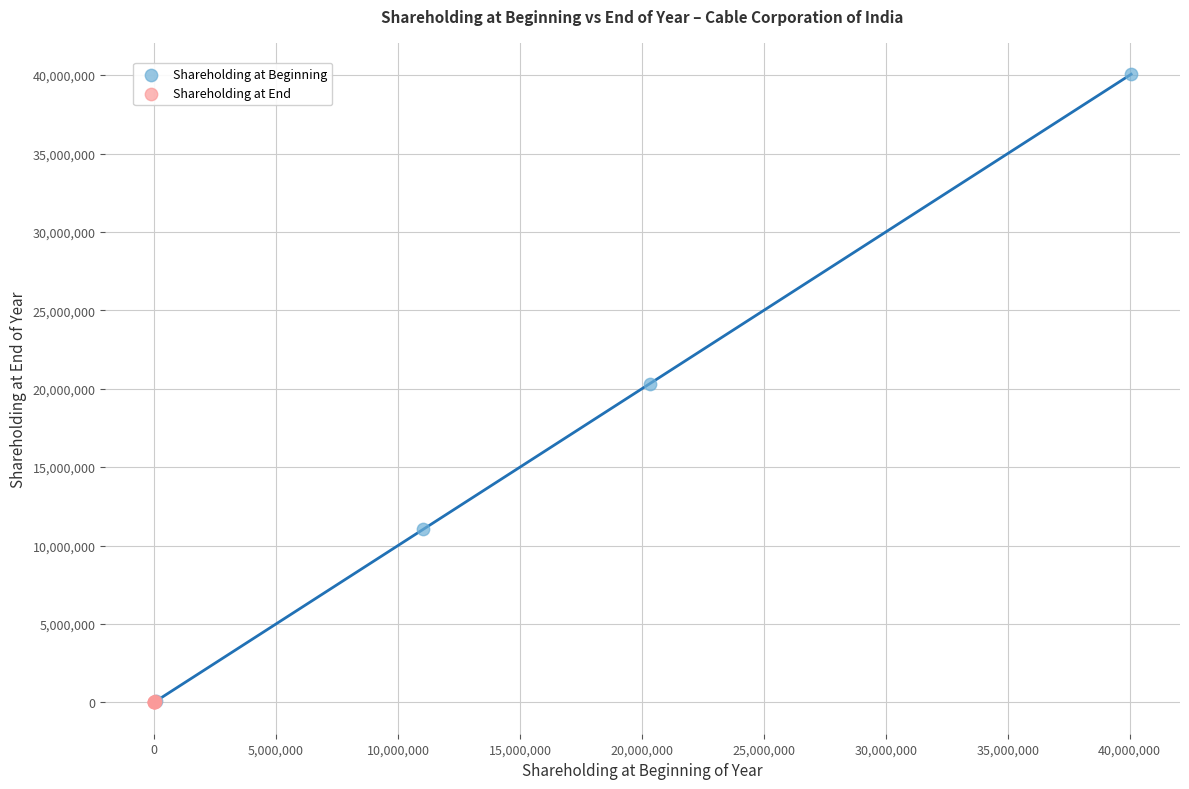

Which series reaches the maximum Y coordinate?

Shareholding at Beginning